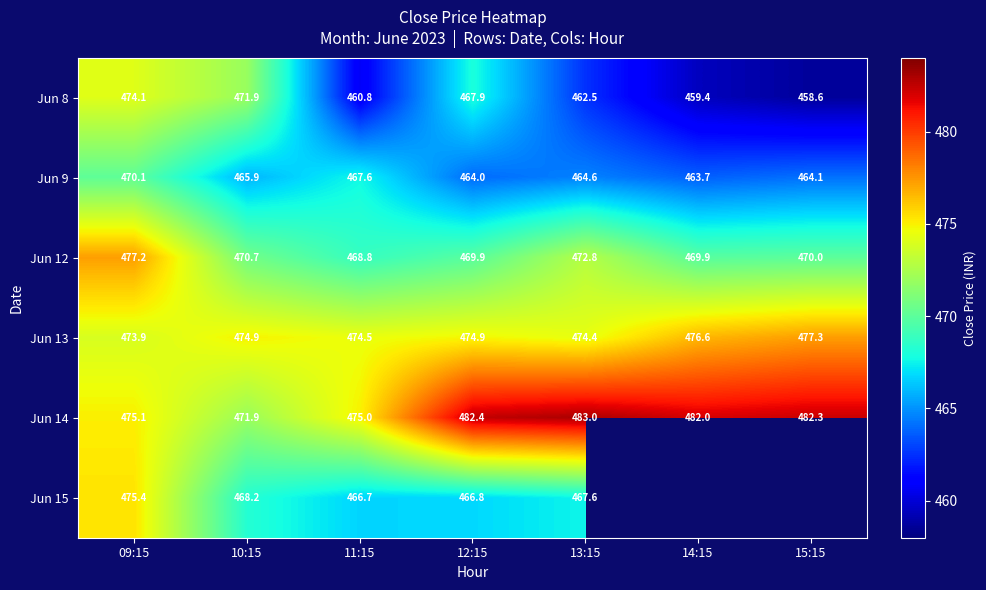

What is the maximum value shown in the chart?

483.0